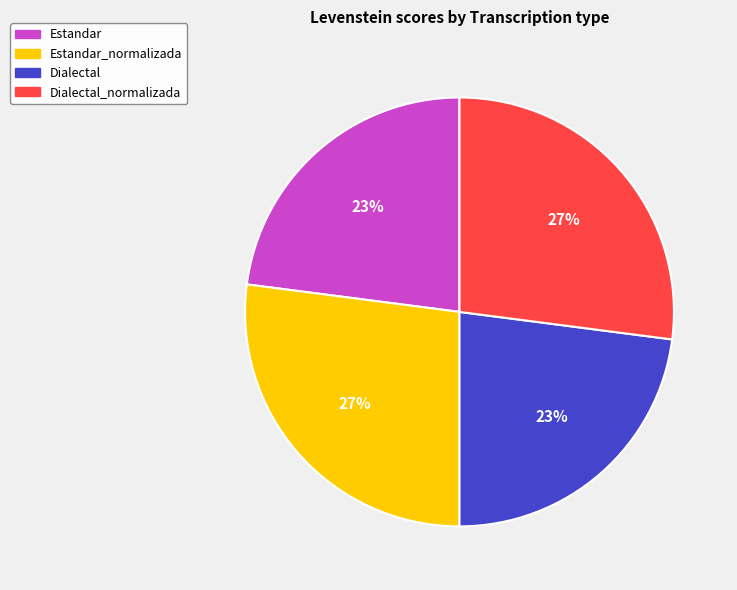

Is there any slice that represents more than half of the pie?

No